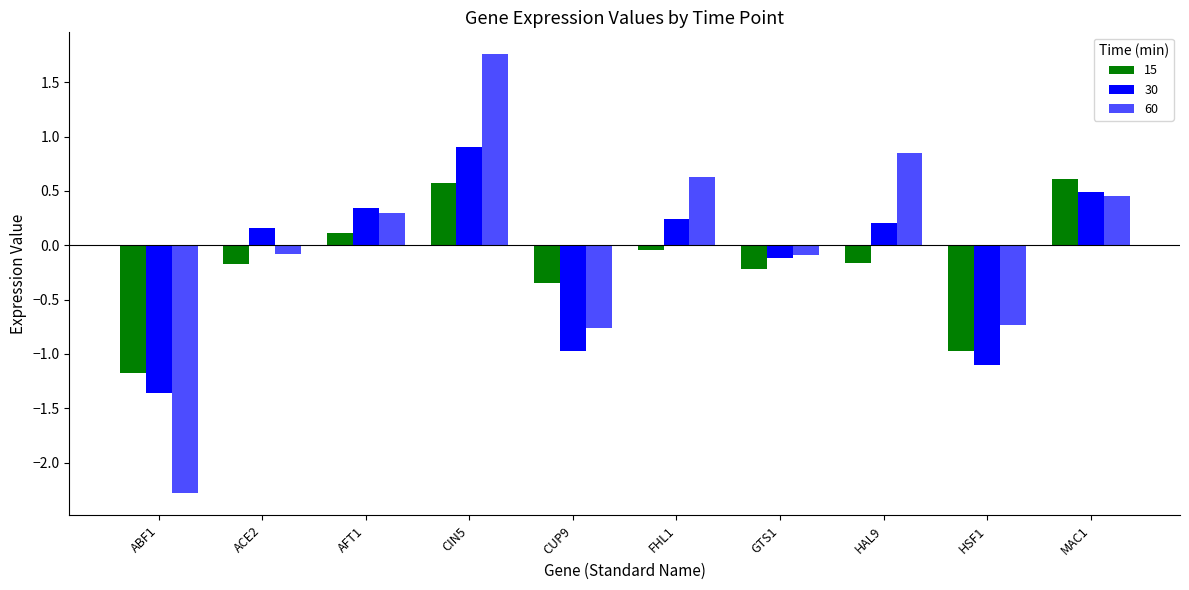

How many bars are there in each group?

3